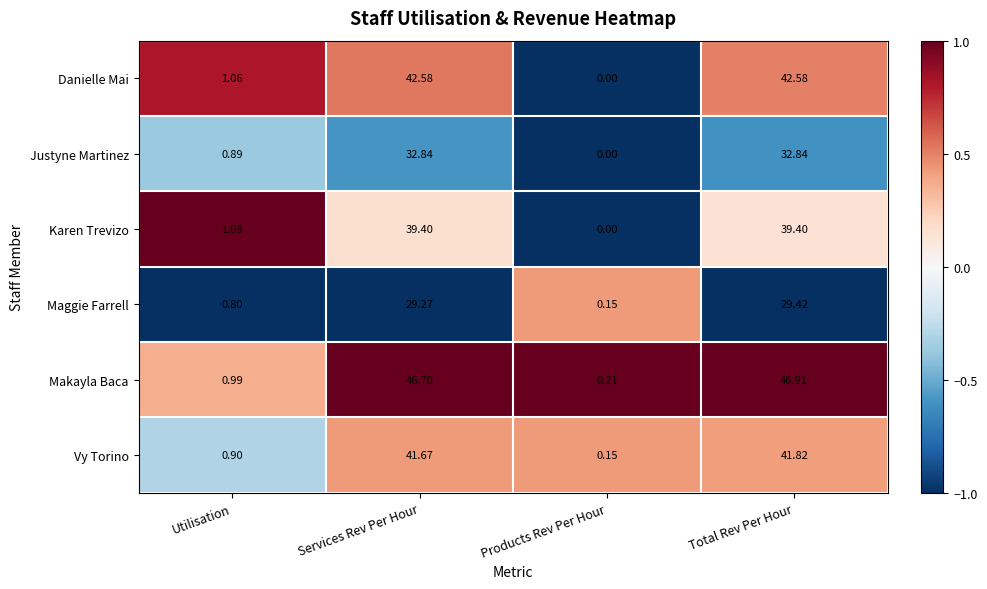

Is the value of Justyne Martinez at Utilisation greater than the value of Makayla Baca at Products Rev Per Hour?

Yes